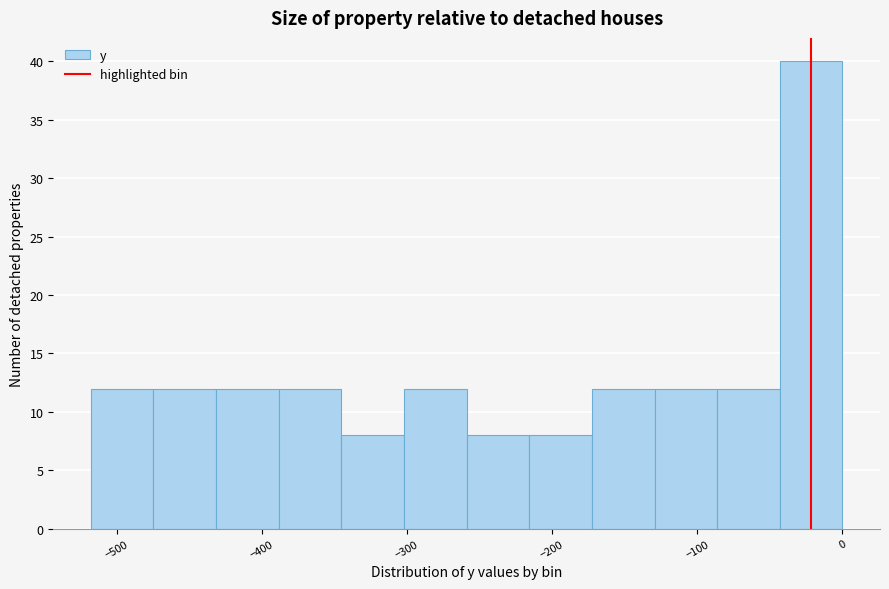

Reading left to right, list every bar in this chart as the range it spans on the x-axis followed by its height. Neither the bar edges nor the heights are printed on the chart, so give them approximately, as read against the axes.

-520 to -470: 12
-470 to -430: 12
-430 to -390: 12
-390 to -350: 12
-350 to -300: 8
-300 to -260: 12
-260 to -220: 8
-220 to -170: 8
-170 to -130: 12
-130 to -90: 12
-90 to -40: 12
-40 to 0: 40